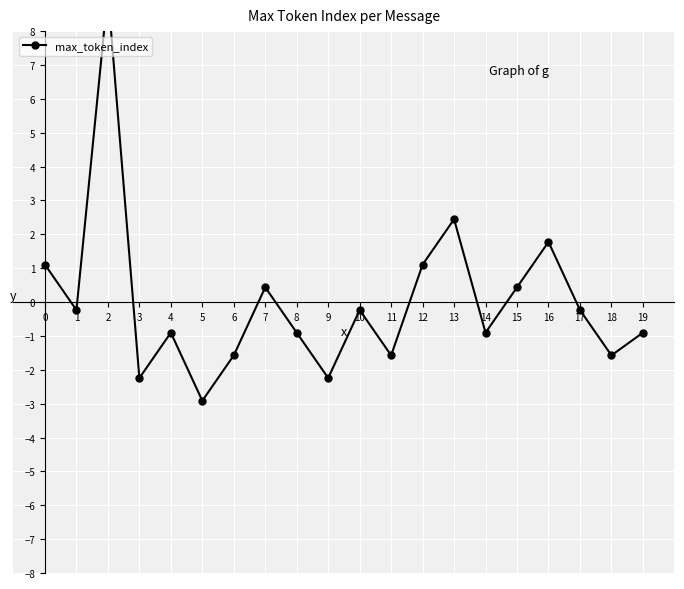

Reading right to left, list all the values displayed in this chart.

-0.9	-1.6	-0.2	1.8	0.4	-0.9	2.4	1.1	-1.6	-0.2	-2.2	-0.9	0.4	-1.6	-2.9	-0.9	-2.2	9.1	-0.2	1.1